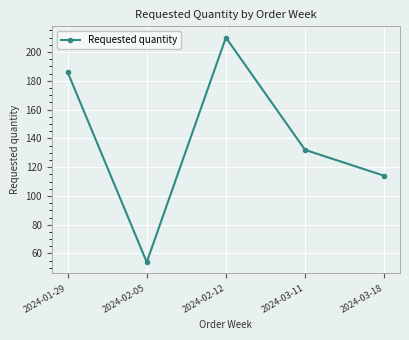

How many interior local valleys (lower than both neighbors) does the data have?

1